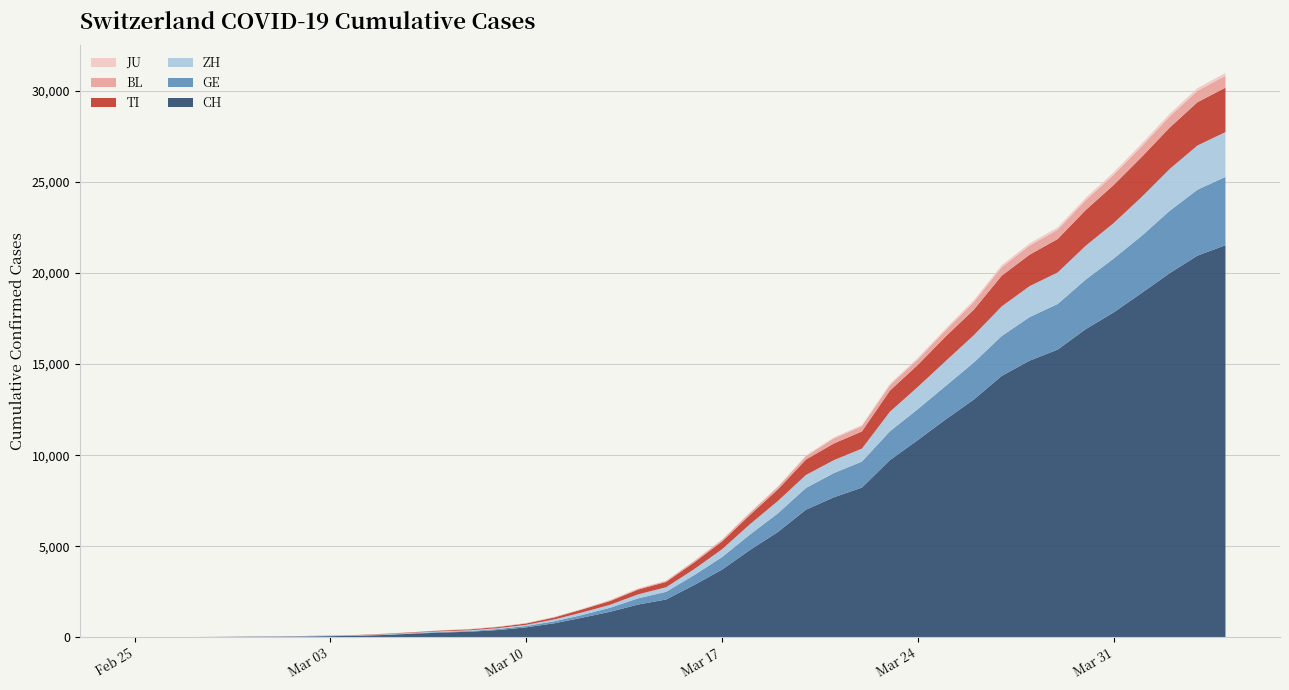

Reading left to right, list all the values displayed in this chart.

CH: 0	2	6	13	23	29	40	59	83	125	197	257	303	396	542	766	1072	1398	1795	2072	2864	3710	4793	5781	7005	7686	8217	9725	10829	11968	13052	14354	15193	15796	16918	17837	18903	19992	20960	21530
GE: 0	1	1	4	8	9	10	13	14	17	25	38	40	56	76	109	150	222	340	423	544	692	848	1027	1194	1331	1430	1582	1699	1837	2033	2190	2393	2505	2721	2958	3137	3420	3621	3753
ZH: 0	0	2	2	6	7	10	13	15	23	29	34	40	49	62	101	140	163	218	250	326	429	568	679	711	711	711	1073	1221	1368	1500	1627	1701	1733	1859	1947	2136	2300	2428	2461
TI: 0	1	1	1	2	2	4	8	13	25	28	41	49	61	75	108	163	206	265	293	368	426	511	638	849	916	945	1162	1209	1354	1401	1688	1727	1837	1962	2091	2195	2271	2377	2442
BL: 0	0	0	1	2	2	2	2	2	6	6	15	19	20	22	26	26	42	47	54	76	89	116	134	184	282	289	302	306	341	422	466	502	511	539	561	588	610	625	656
JU: 0	0	1	1	1	1	1	2	2	4	4	5	5	7	7	7	12	17	18	19	25	29	32	36	44	54	61	69	82	92	100	114	119	127	128	140	145	149	149	154